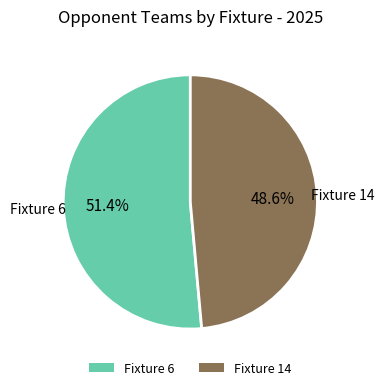

To the nearest percent, what is the difference between the Fixture 6 and Fixture 14 slice percentages?

3%